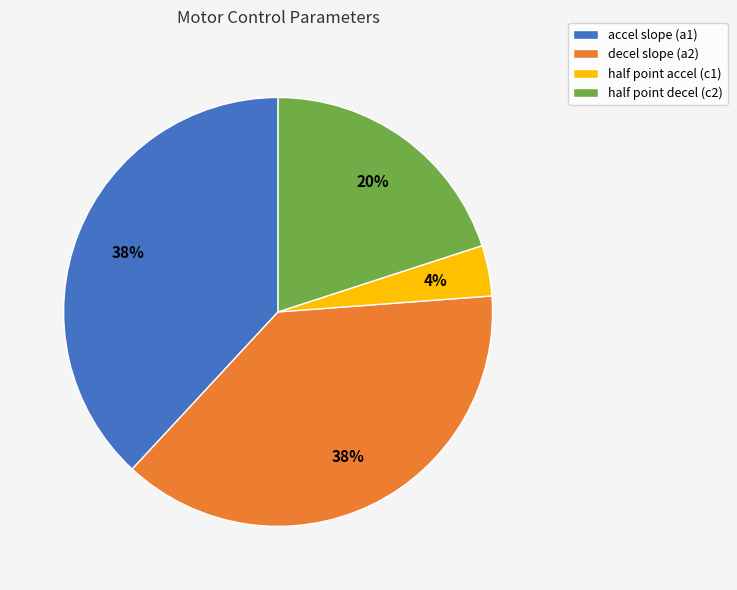

To the nearest percent, what is the average slice percentage?

25%